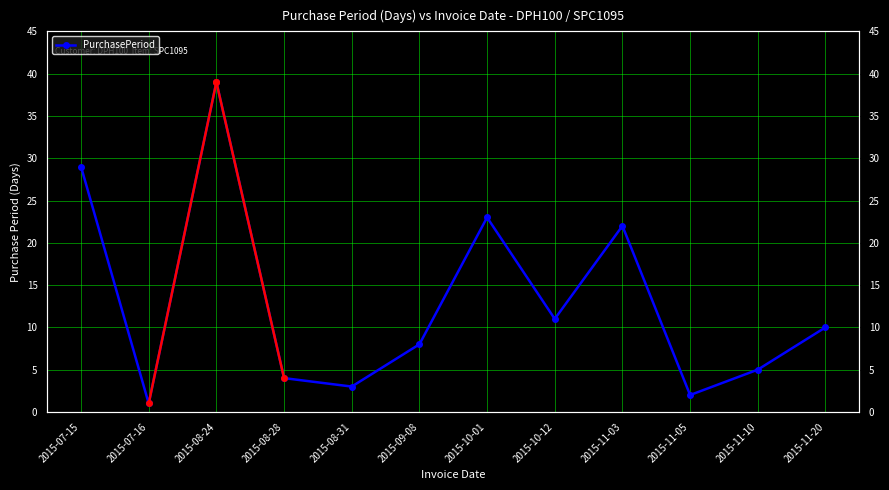

Which has a higher value, 2015-08-28 or 2015-11-20?

2015-11-20